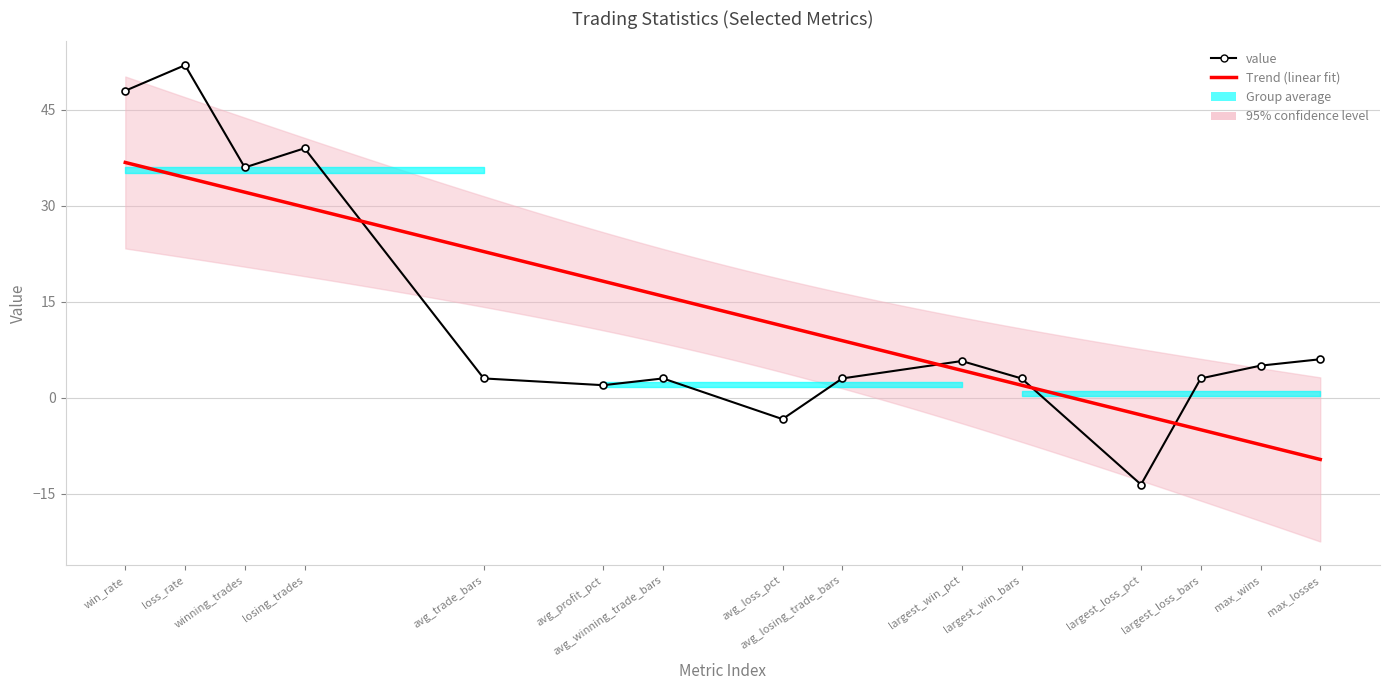

How many series are shown in this chart?

1